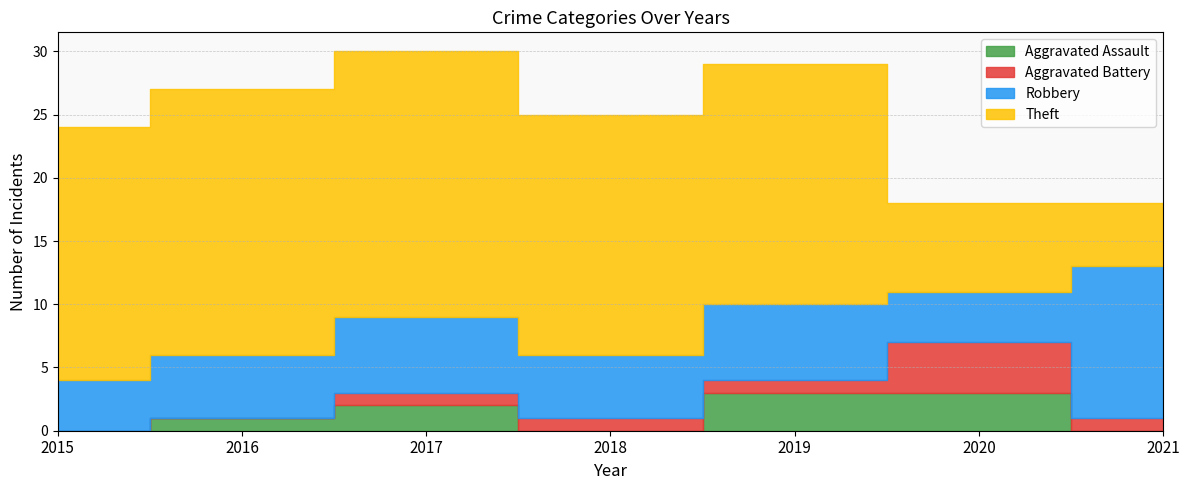

What is the difference between the Theft values at 2019 and 2016?

2